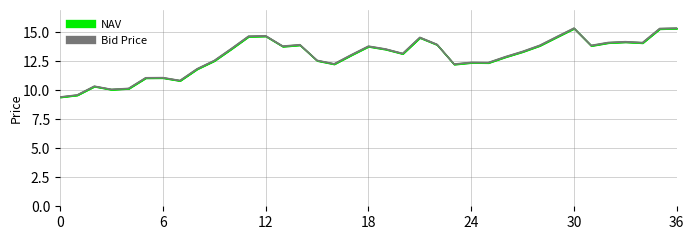

How many lines are shown in the chart?

3